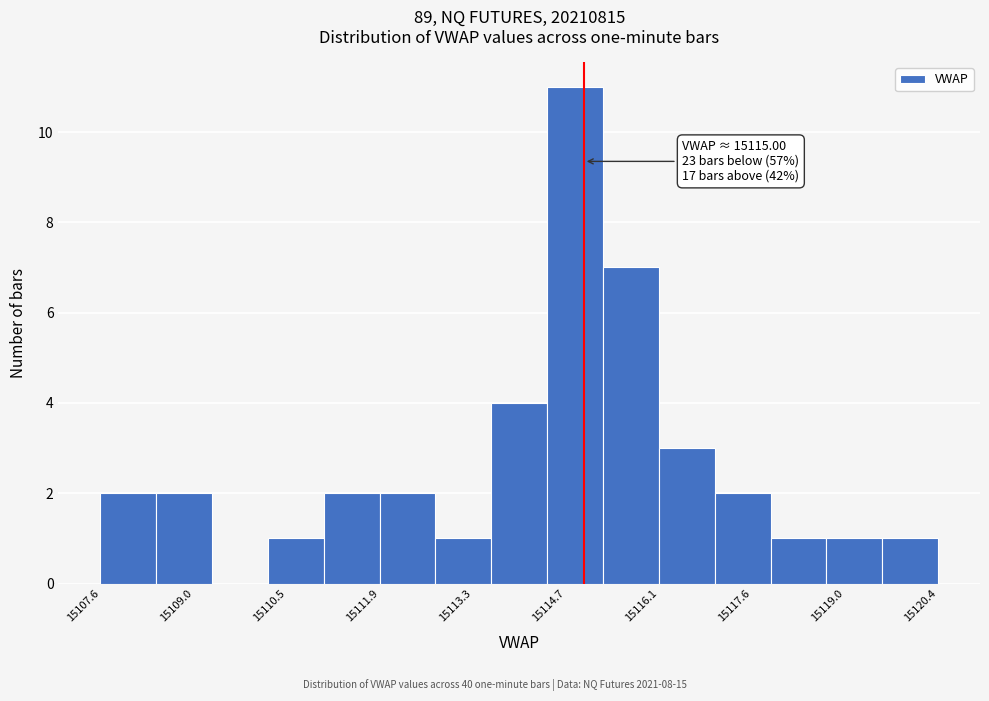

Which range on the x-axis has the tallest bar?

15114.4 to 15115.2